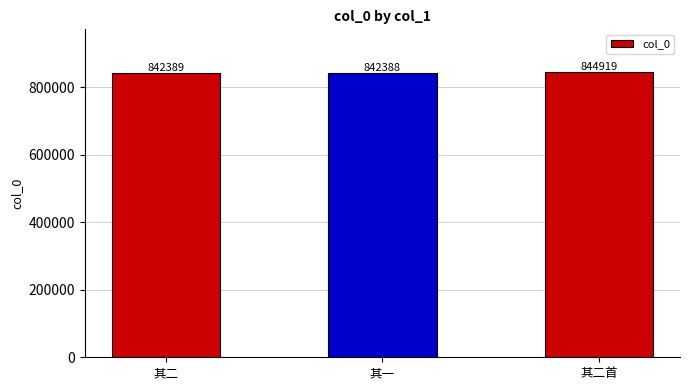

List the labels in order of value, largest first.

其二首, 其二, 其一